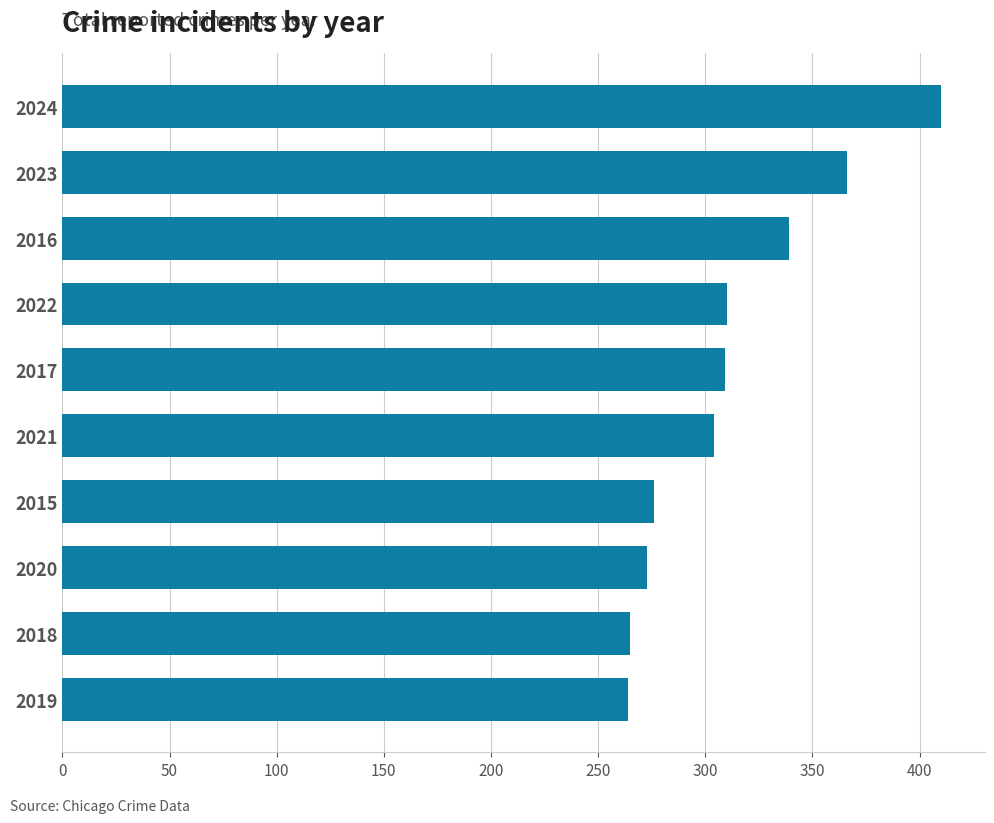

What is the approximate value at 2024?

410